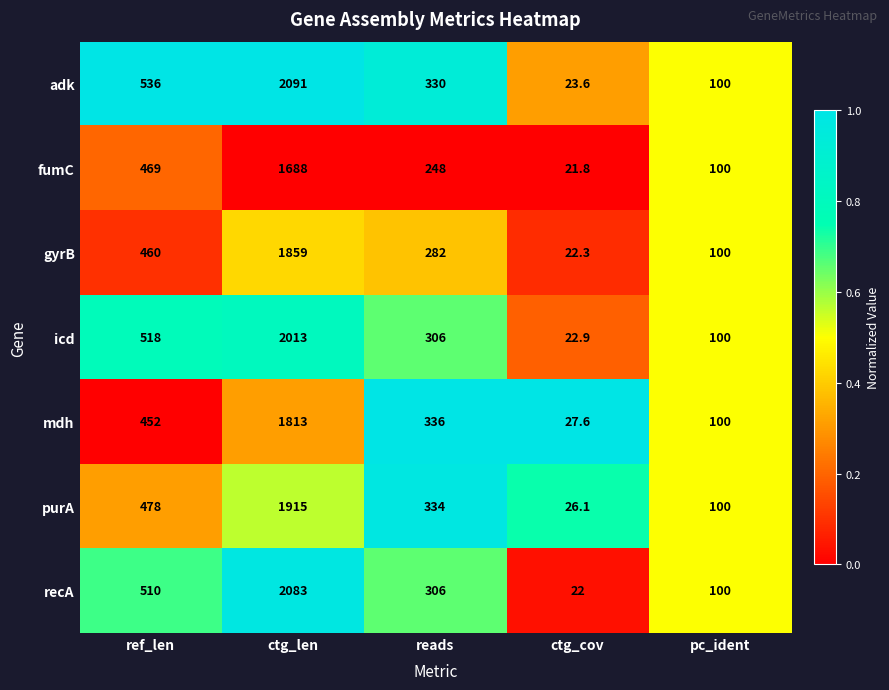

Which series has the largest total across all categories?

adk